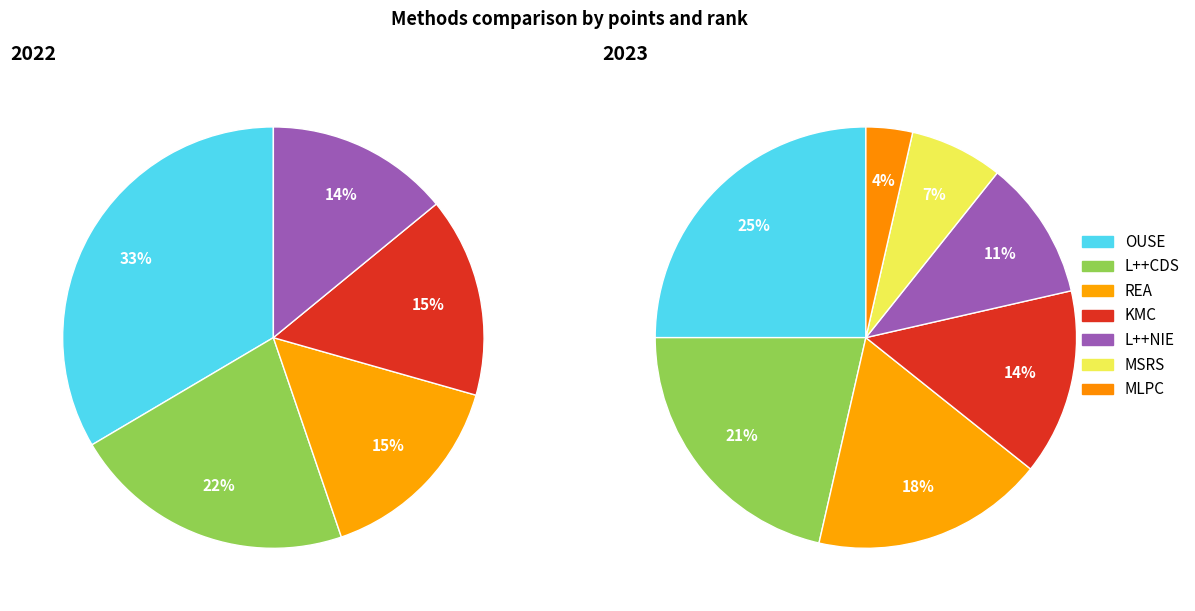

Which slice is the smallest?

L++NIE